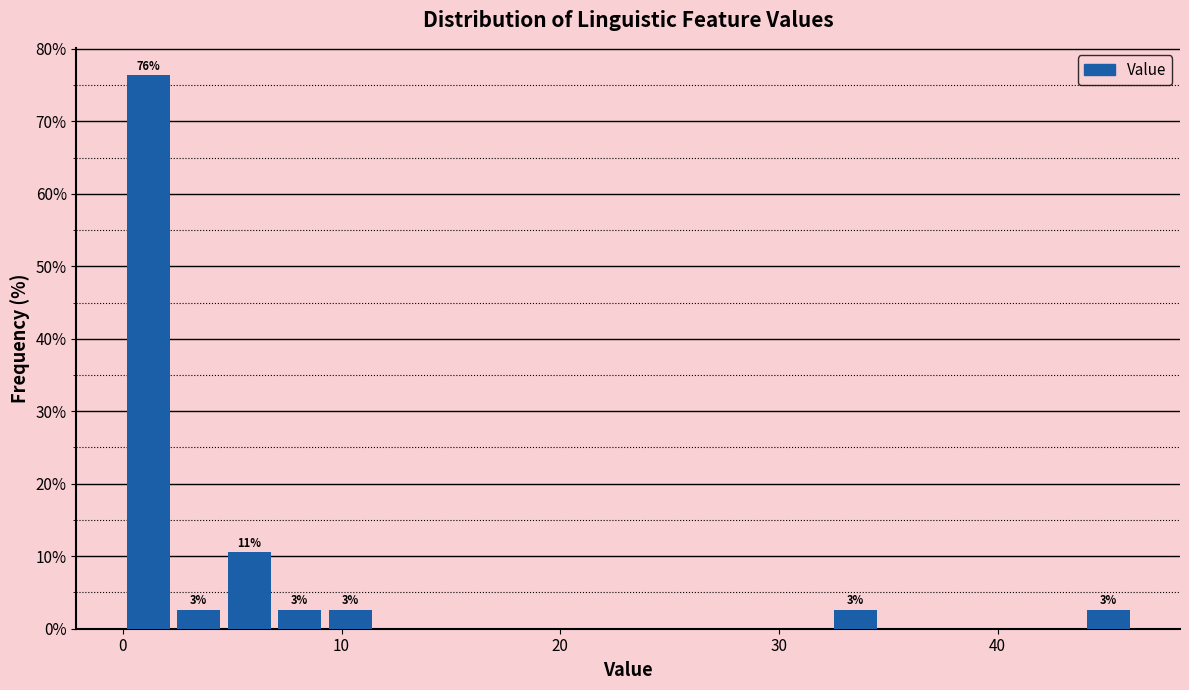

Around what value on the x-axis is the tallest bar? Give the approximate position of its centre, as read against the axis.

1